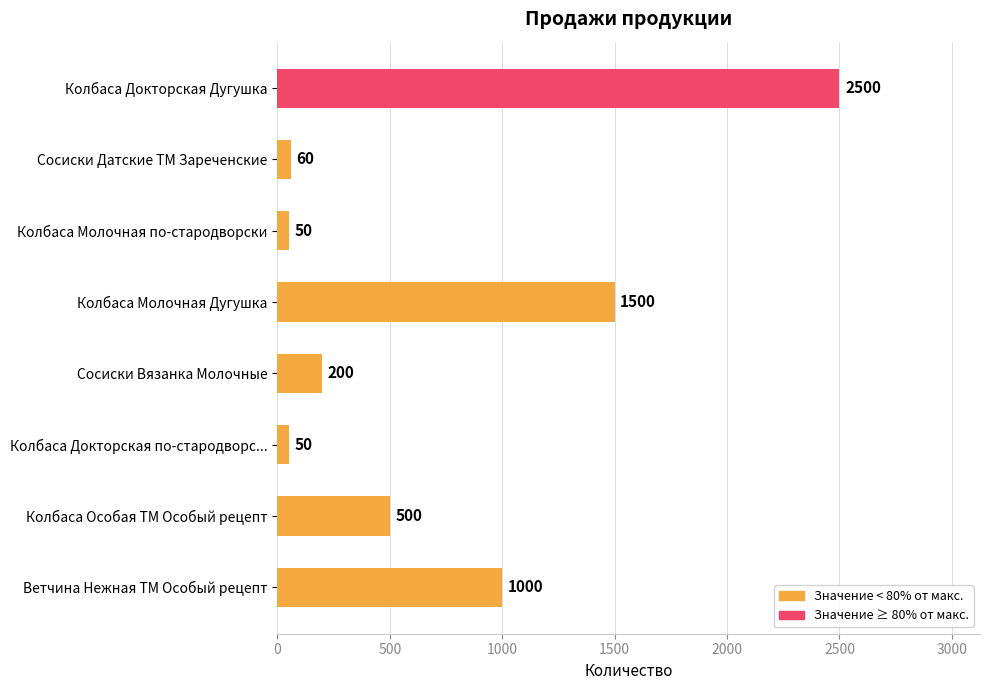

What is the difference between the second highest and second lowest values?

1450